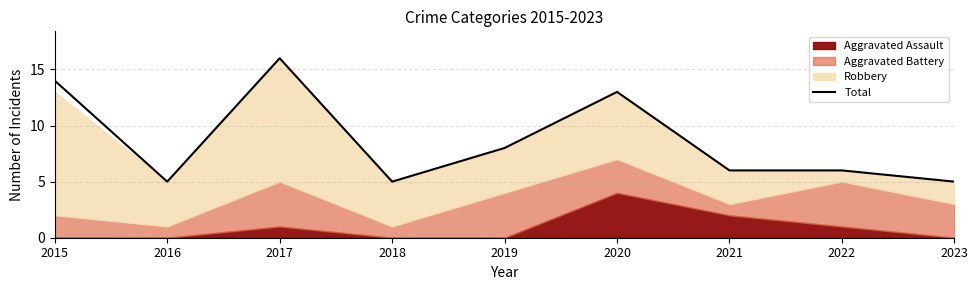

What is the ratio of the value at 2020 to the value at 2016?

2.6